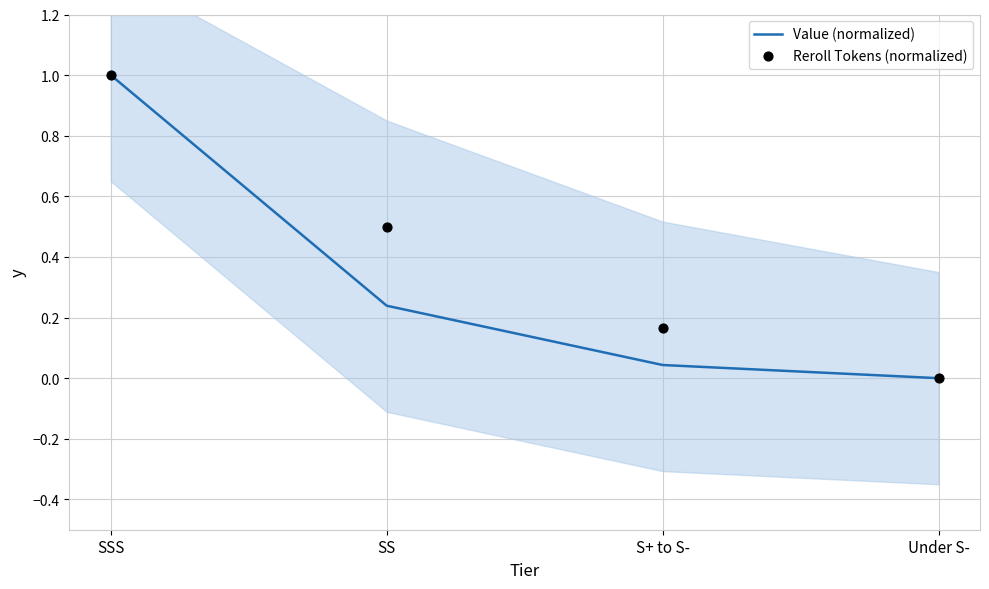

Is the value of Reroll Tokens (normalized) at SSS greater than the value of Value (normalized) at Under S-?

Yes